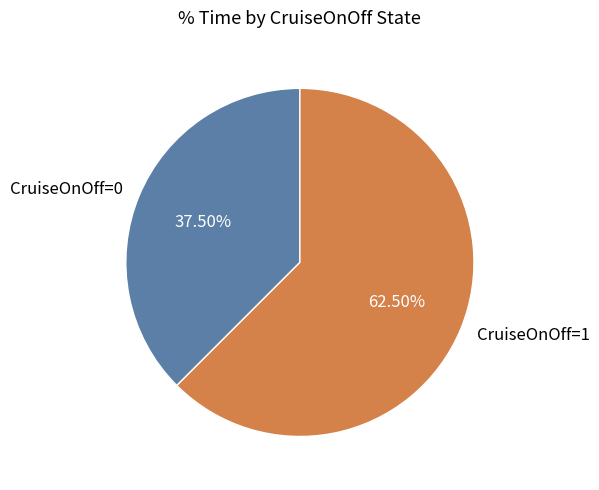

Is there a majority slice in this chart?

Yes